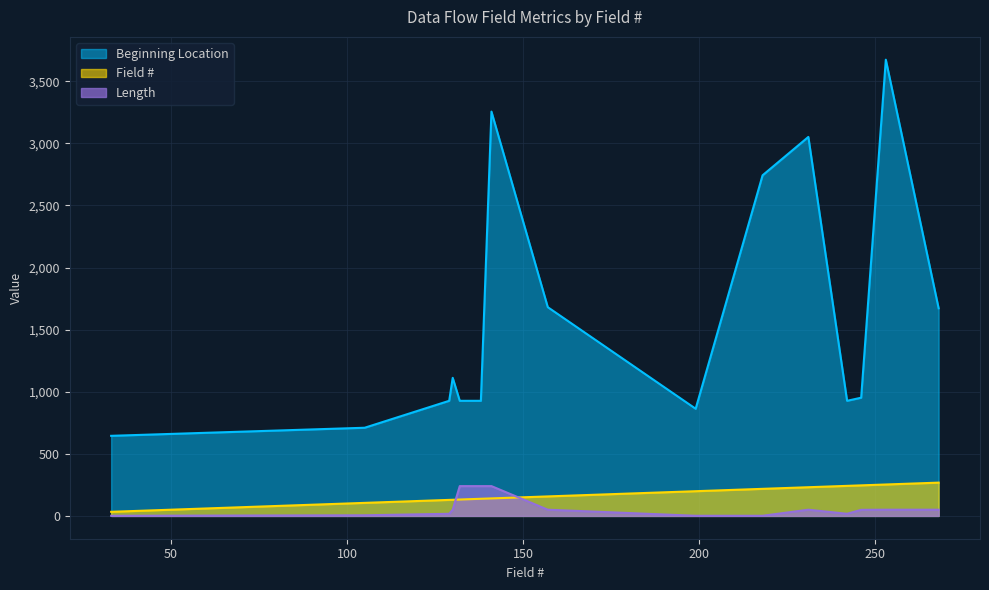

How many values in the Beginning Location series are below 952?

8